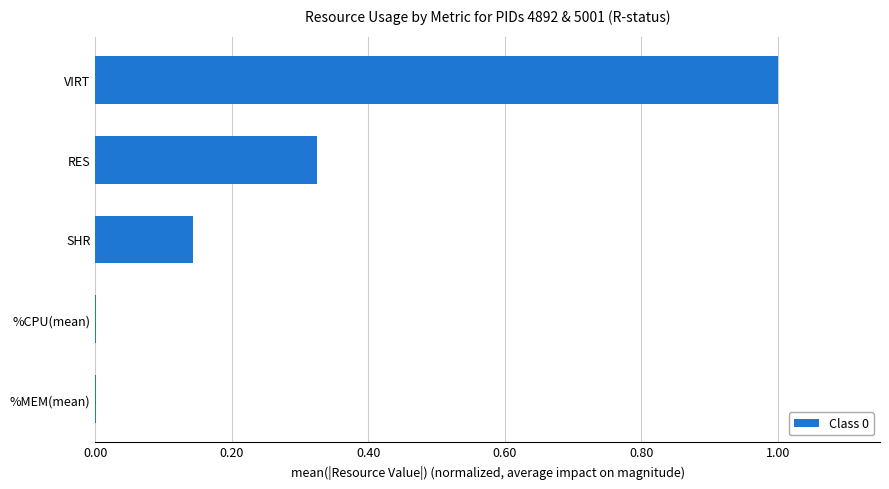

Is it true that the value at VIRT is 1.6?

False